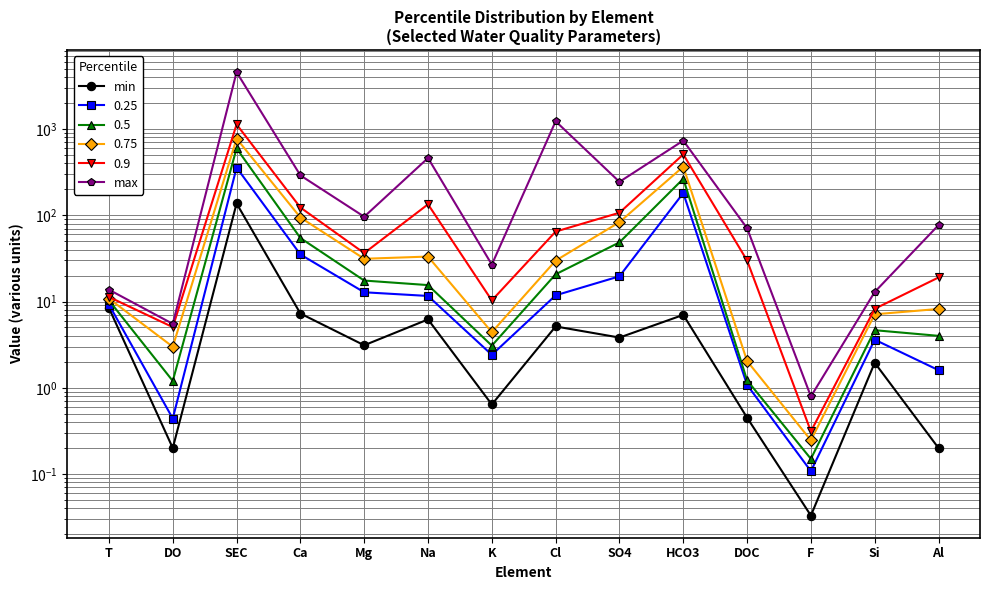

Which series changed the most between DO and Na?

max